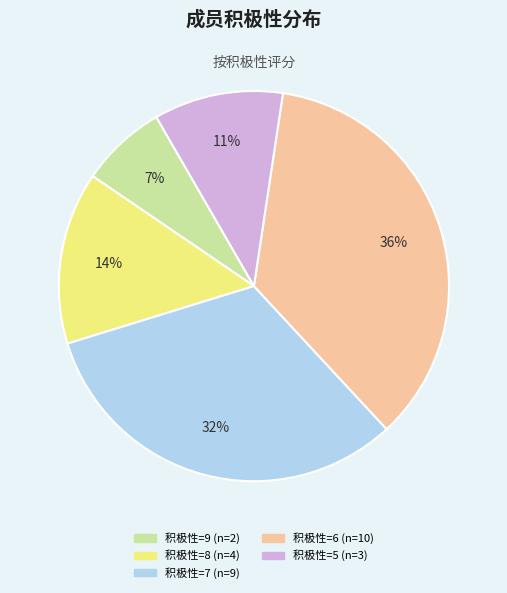

To the nearest percent, what is the average slice percentage?

20%